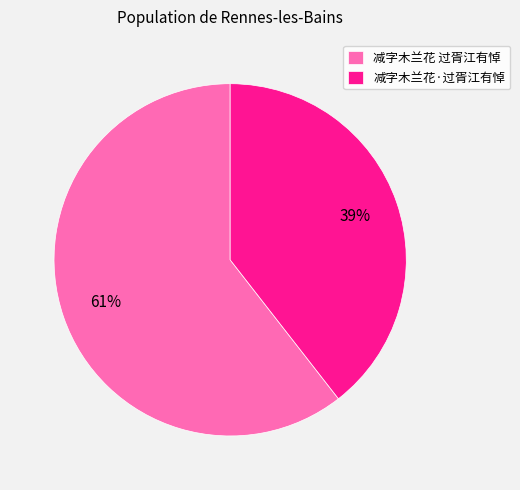

Count the number of slices in the pie.

2